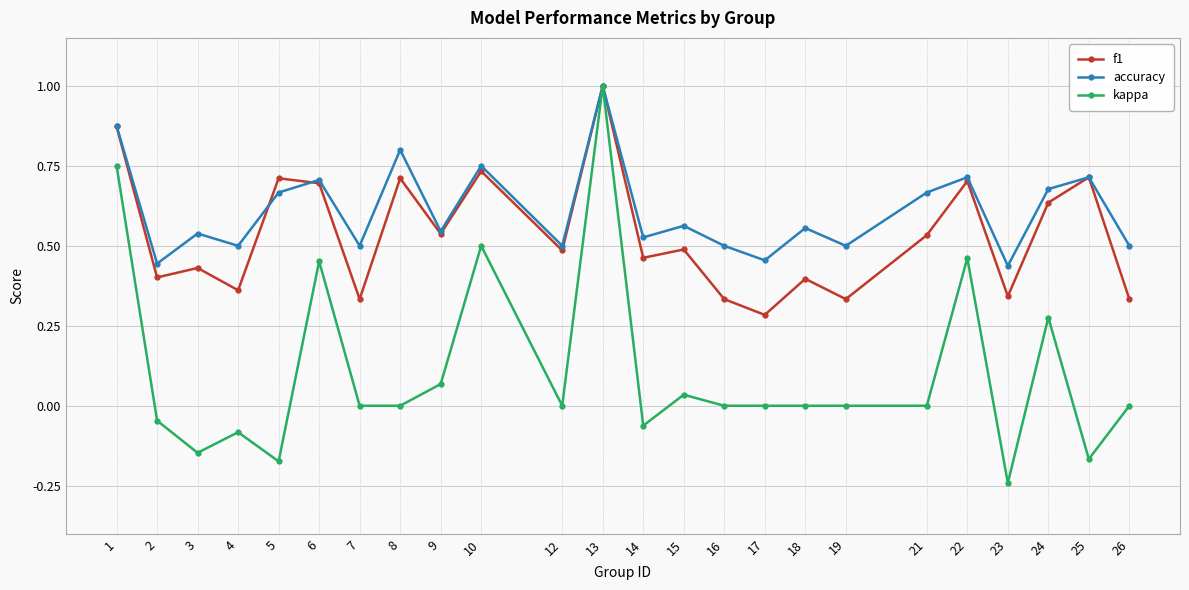

Is the value of f1 at 17 greater than the value of accuracy at 22?

No